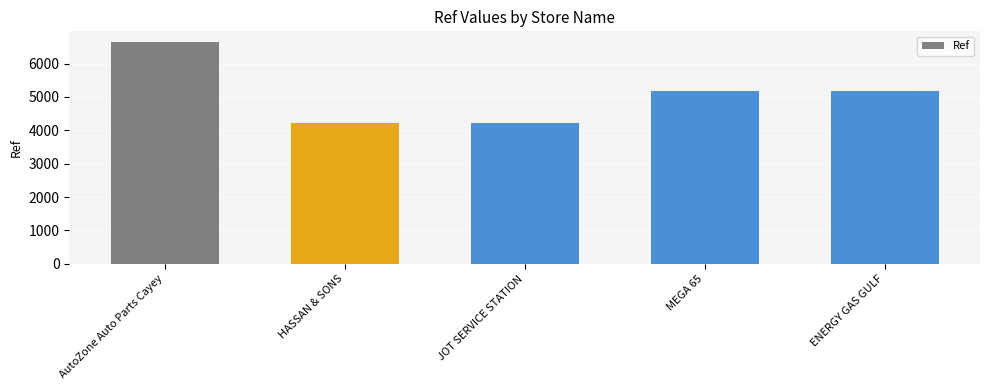

What is the difference between the maximum and minimum values?

2419